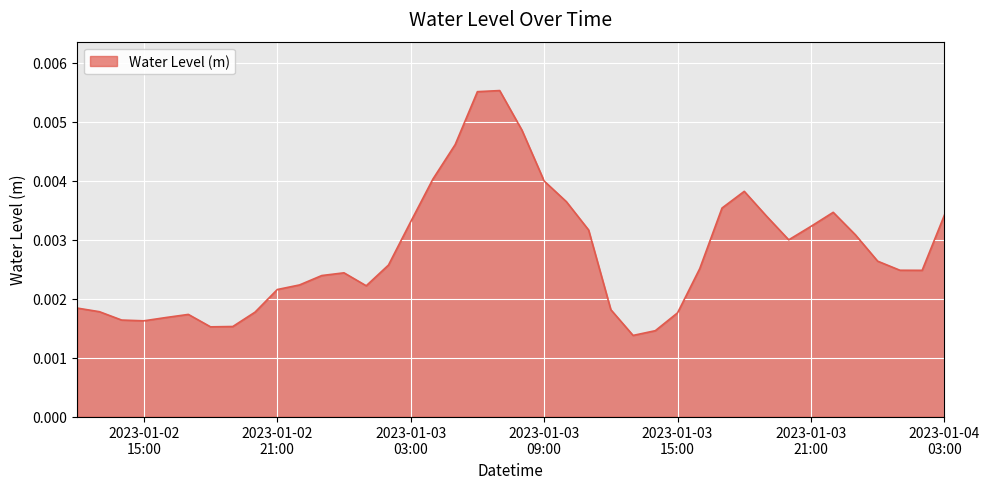

Rank the categories by value from highest to lowest.

2023-01-03 07:00:00, 2023-01-03 06:00:00, 2023-01-03 08:00:00, 2023-01-03 05:00:00, 2023-01-03 04:00:00, 2023-01-03 09:00:00, 2023-01-03 18:00:00, 2023-01-03 10:00:00, 2023-01-03 17:00:00, 2023-01-03 22:00:00, 2023-01-04 03:00:00, 2023-01-03 19:00:00, 2023-01-03 03:00:00, 2023-01-03 21:00:00, 2023-01-03 11:00:00, 2023-01-03 23:00:00, 2023-01-03 20:00:00, 2023-01-04 00:00:00, 2023-01-03 02:00:00, 2023-01-03 16:00:00, 2023-01-04 01:00:00, 2023-01-04 02:00:00, 2023-01-03 00:00:00, 2023-01-02 23:00:00, 2023-01-02 22:00:00, 2023-01-03 01:00:00, 2023-01-02 21:00:00, 2023-01-02 12:00:00, 2023-01-03 12:00:00, 2023-01-02 13:00:00, 2023-01-02 20:00:00, 2023-01-03 15:00:00, 2023-01-02 17:00:00, 2023-01-02 16:00:00, 2023-01-02 14:00:00, 2023-01-02 15:00:00, 2023-01-02 19:00:00, 2023-01-02 18:00:00, 2023-01-03 14:00:00, 2023-01-03 13:00:00